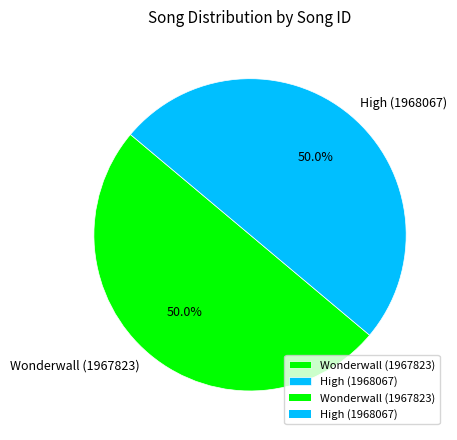

What is the ratio of the value at High (1968067) to the value at Wonderwall (1967823)?

1.0